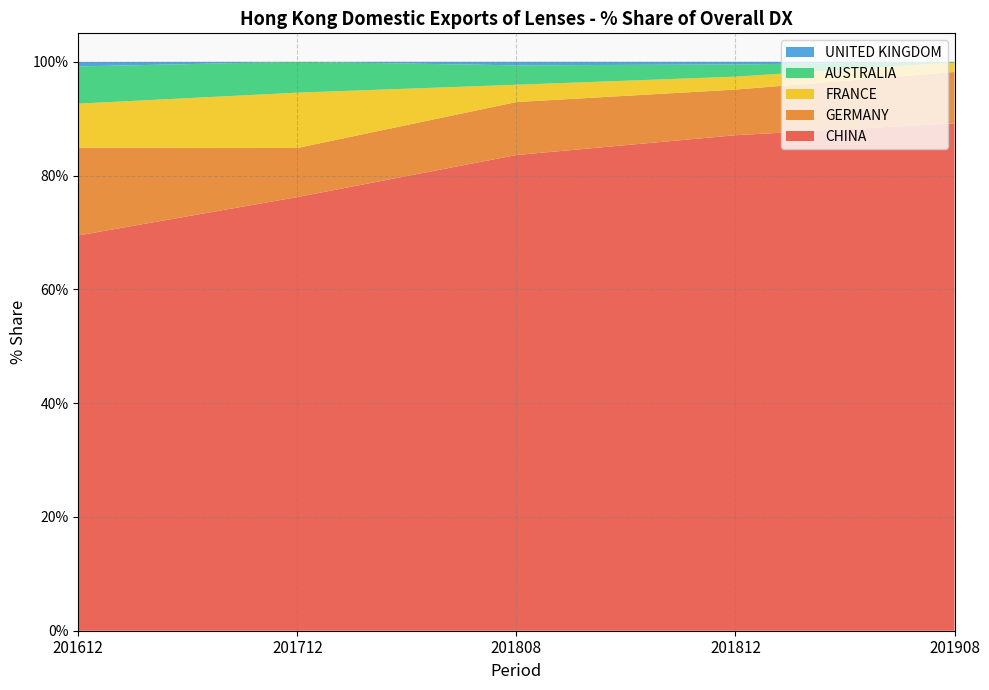

Reading left to right, extract all data points from this chart.

CHINA: 201612=69.5	201712=76.2	201808=83.6	201812=87.1	201908=89.2
GERMANY: 201612=15.4	201712=8.6	201808=9.3	201812=8.0	201908=9.0
FRANCE: 201612=7.7	201712=9.7	201808=3.0	201812=2.3	201908=1.7
AUSTRALIA: 201612=6.5	201712=5.4	201808=3.4	201812=2.1	201908=0.1
UNITED KINGDOM: 201612=0.8	201712=0.0	201808=0.6	201812=0.5	201908=0.0